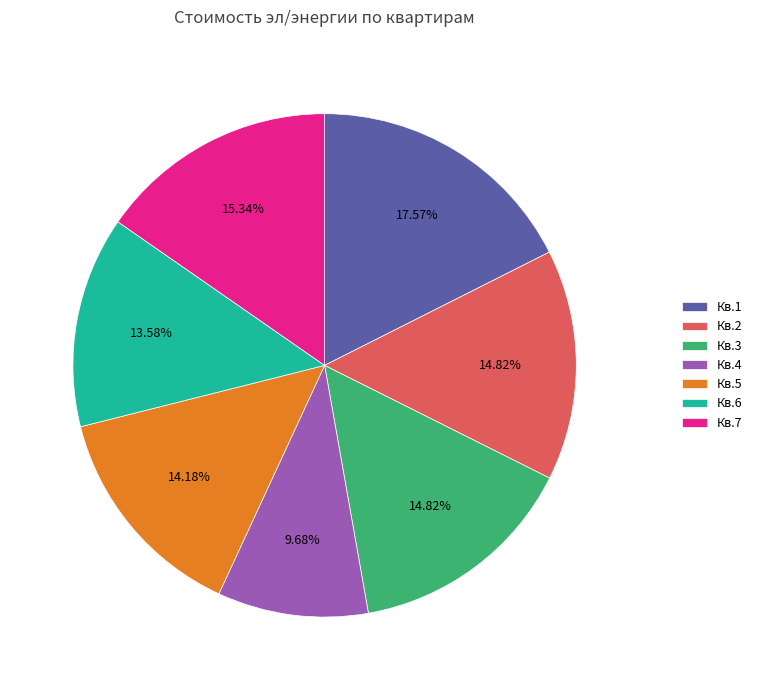

What percentage is the Кв.2 slice, to the nearest percent?

15%